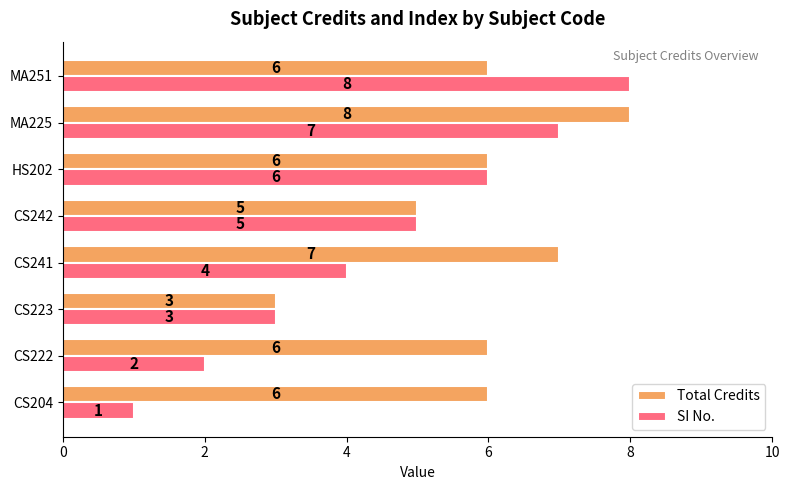

At which label is Total Credits closest to 5?

CS242